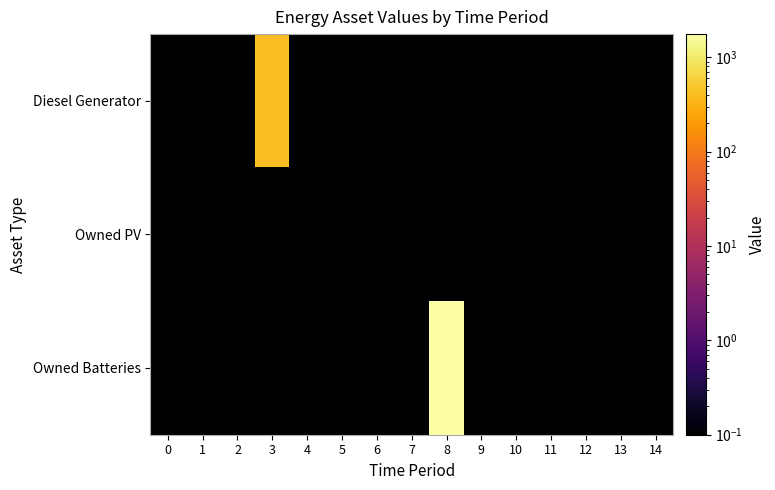

Between 8 and 12, which series saw the biggest shift?

Owned Batteries